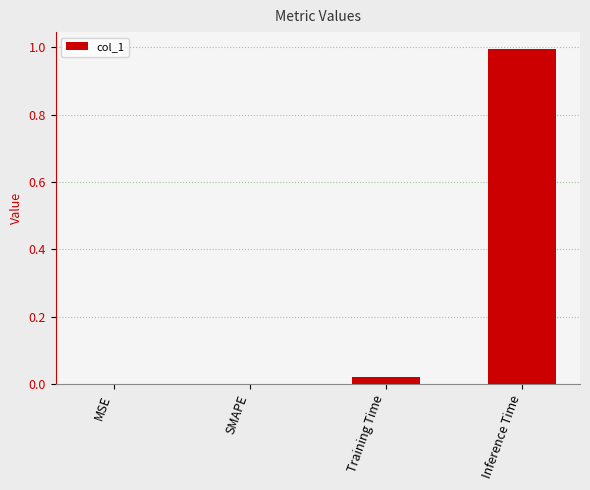

Is it true that the value at SMAPE is -0.4?

False